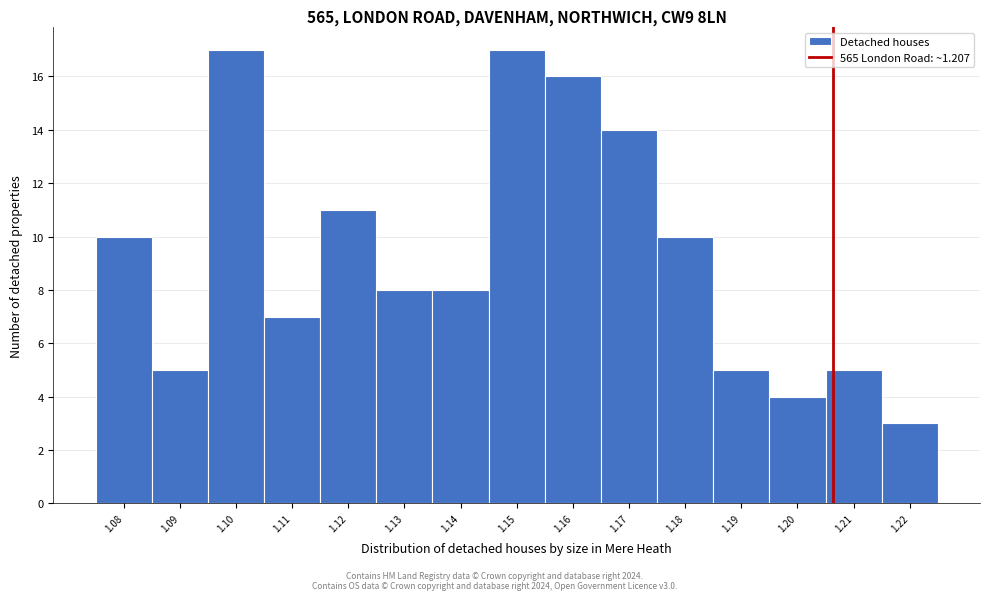

Reading left to right, list all the values displayed in this chart.

1.08=10	1.09=5	1.10=17	1.11=7	1.12=11	1.13=8	1.14=8	1.15=17	1.16=16	1.17=14	1.18=10	1.19=5	1.20=4	1.21=5	1.22=3